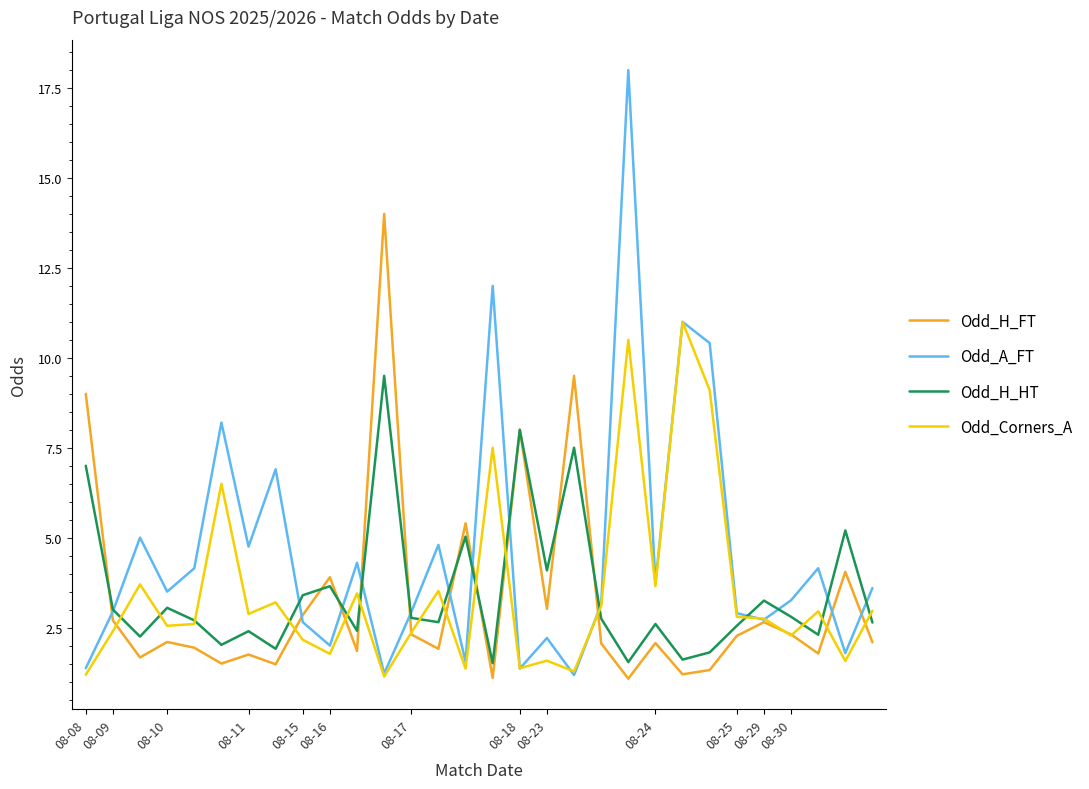

How many lines are shown in the chart?

4